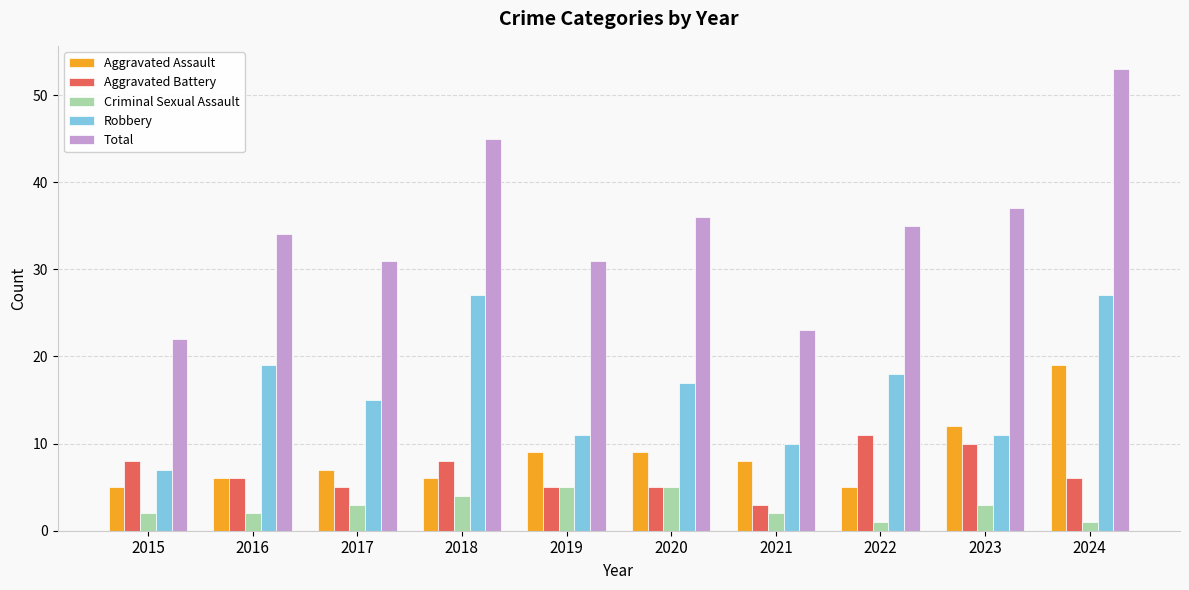

True or false: Aggravated Battery has a value of 6 at 2016.

True